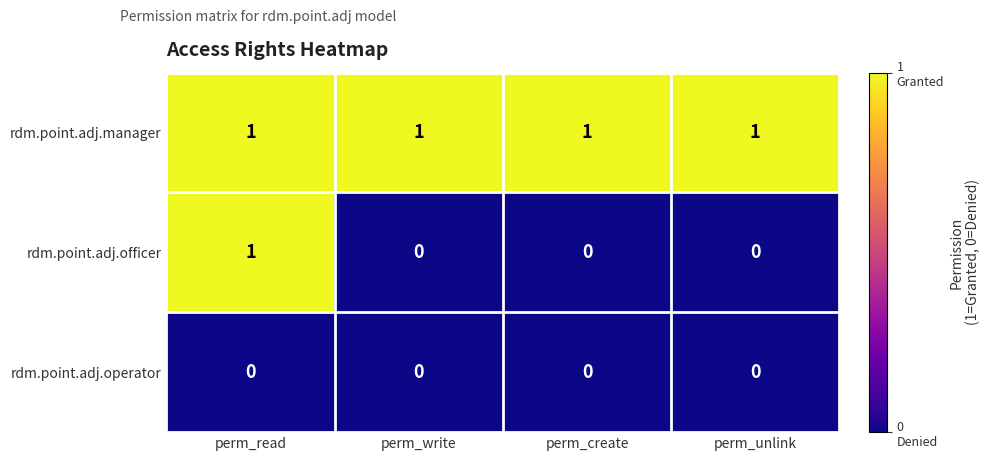

At which category is the sum across all series the highest?

perm_read